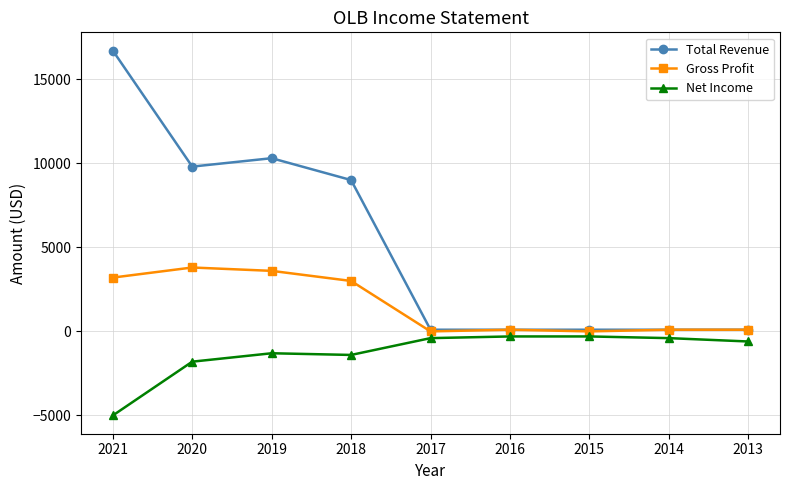

What is the sum of the Net Income values at 2015 and 2018?

-1700